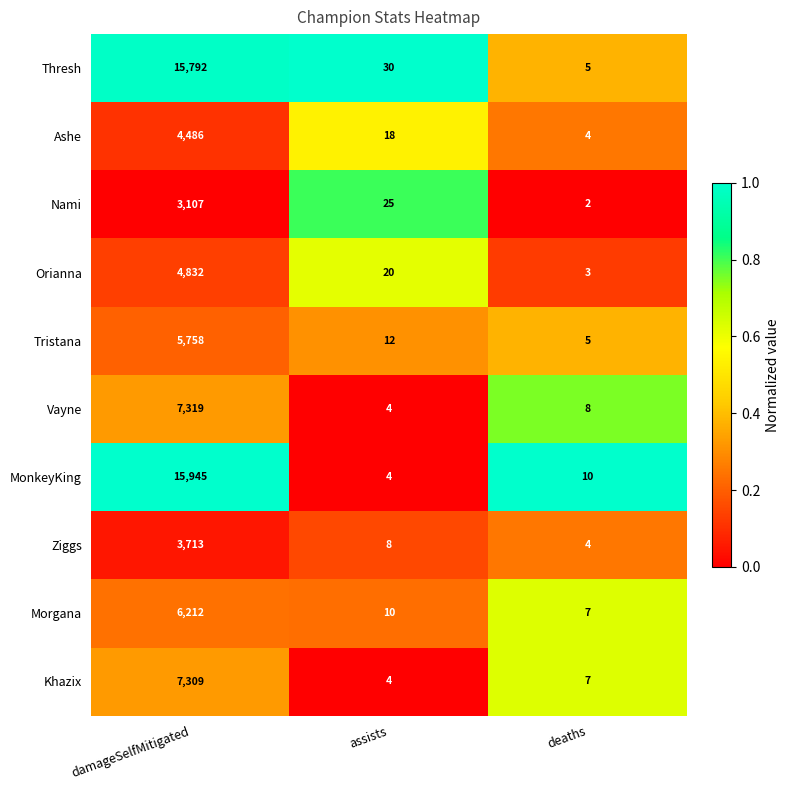

Which series has the widest spread of values?

MonkeyKing